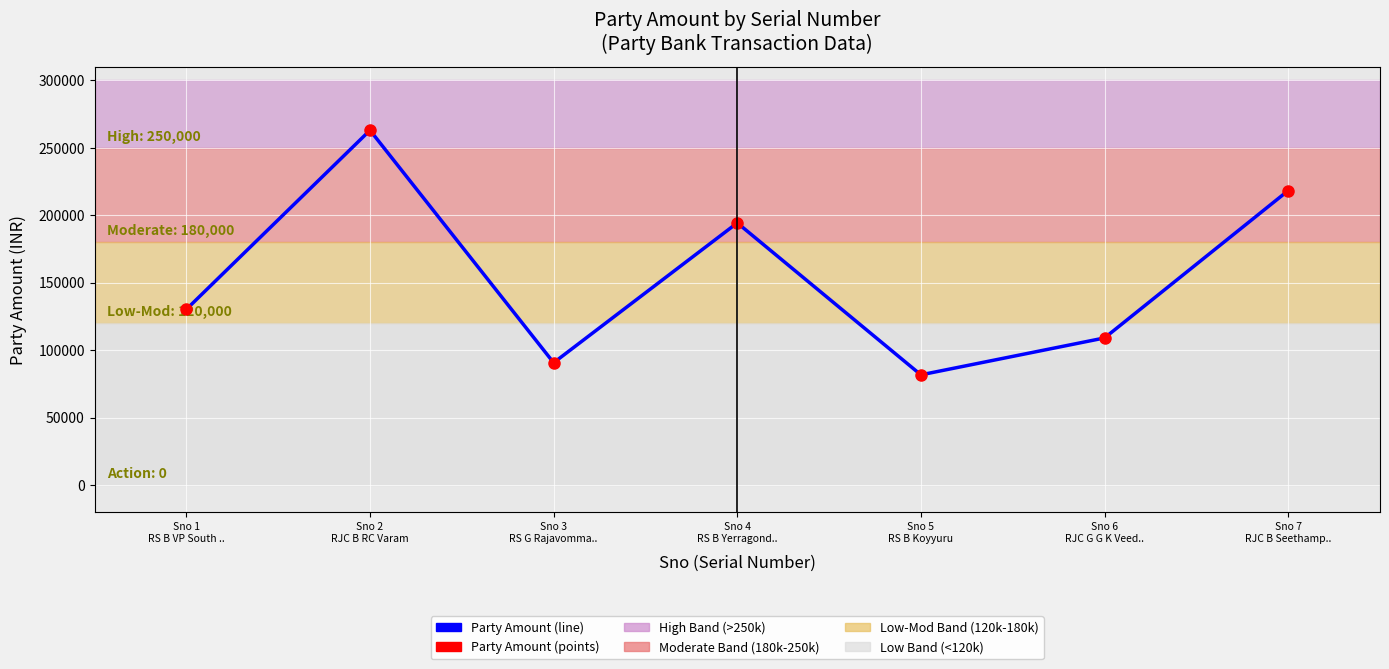

What is the smallest value displayed?

81634